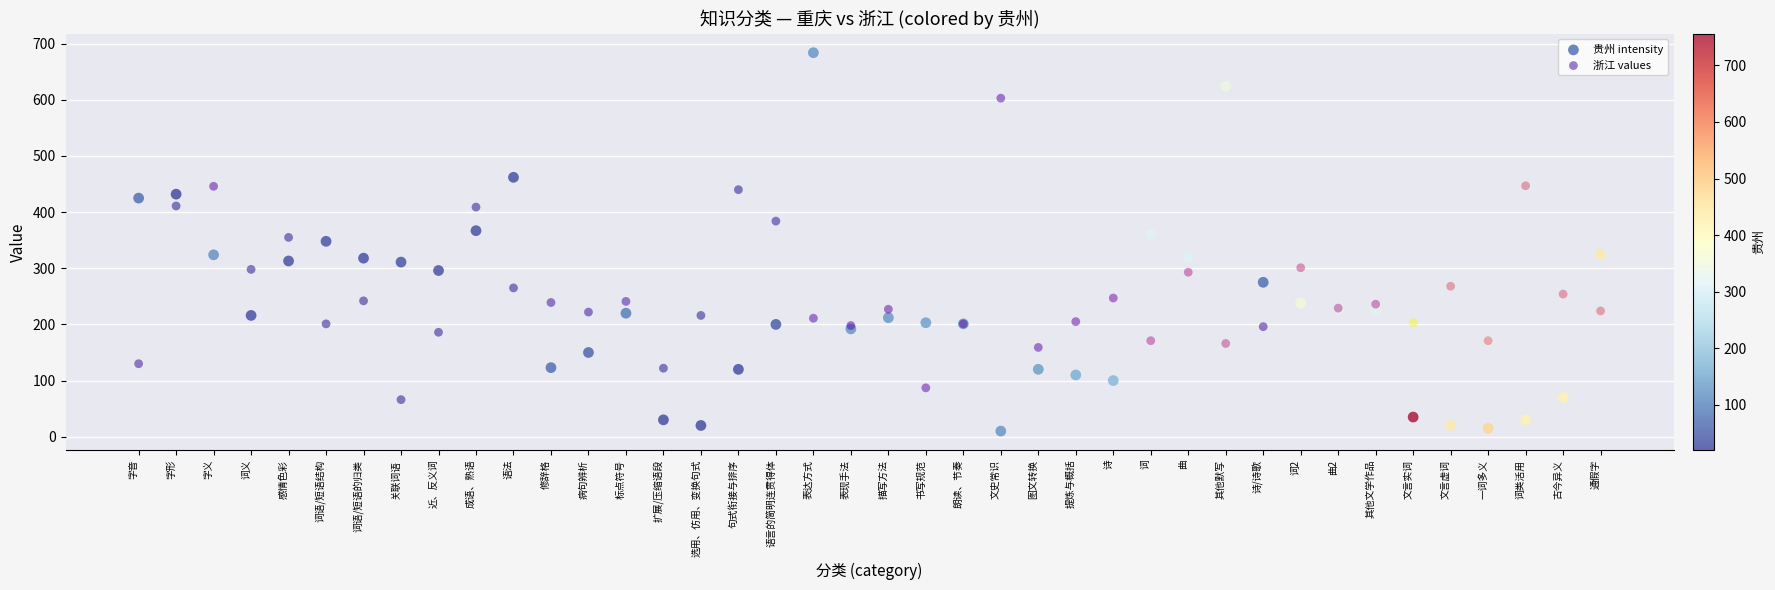

Which series reaches the minimum Y coordinate?

贵州 intensity